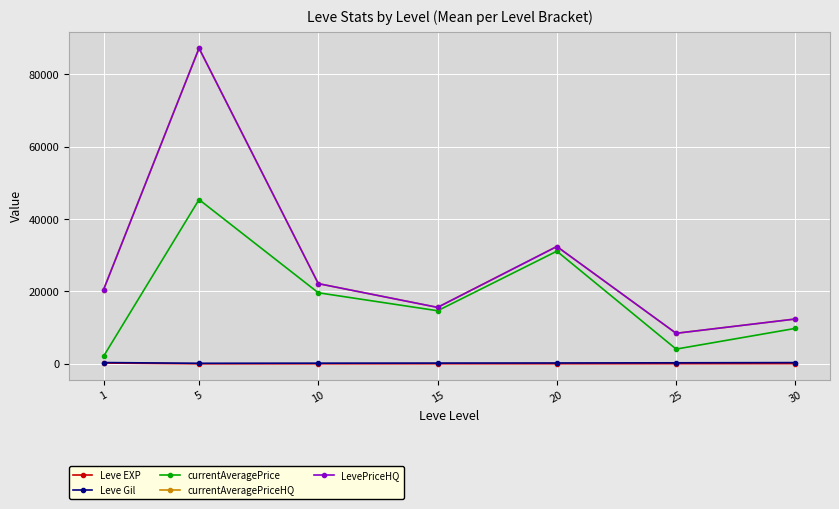

Does the chart have visible grid lines?

Yes